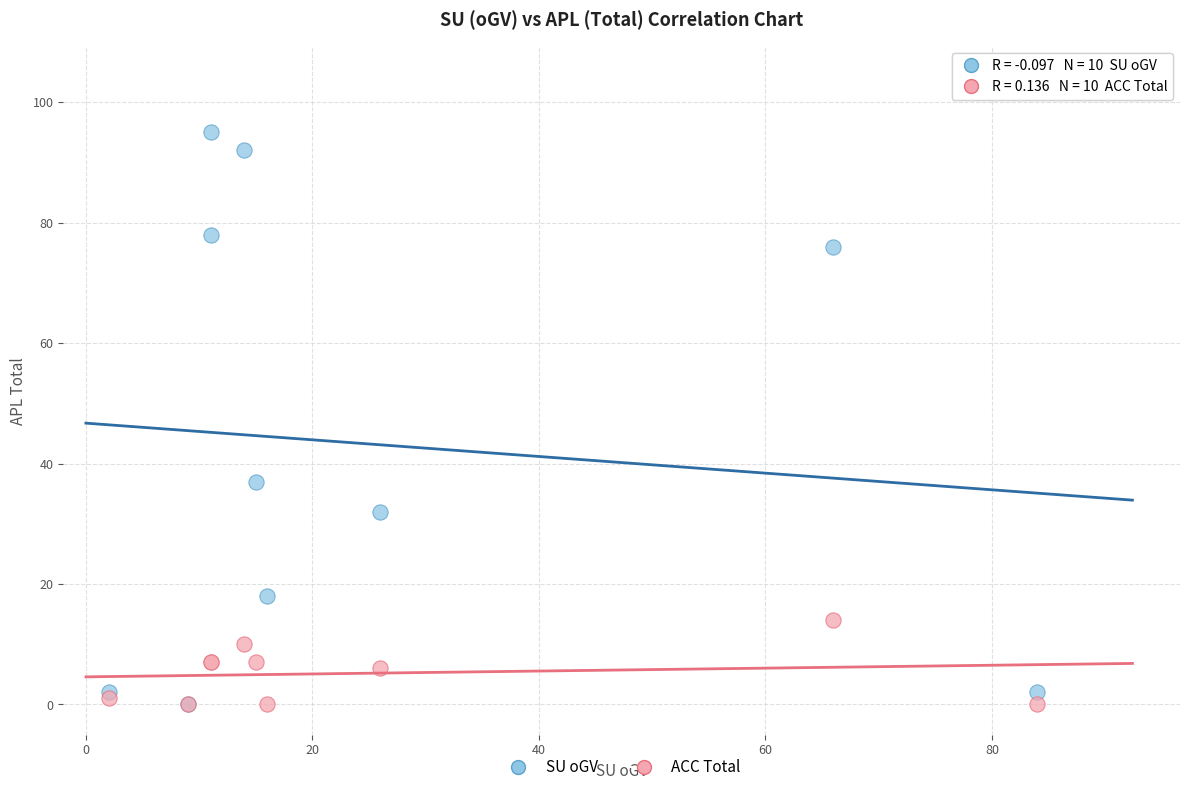

Across all series, what Y value is closest to 47?

37